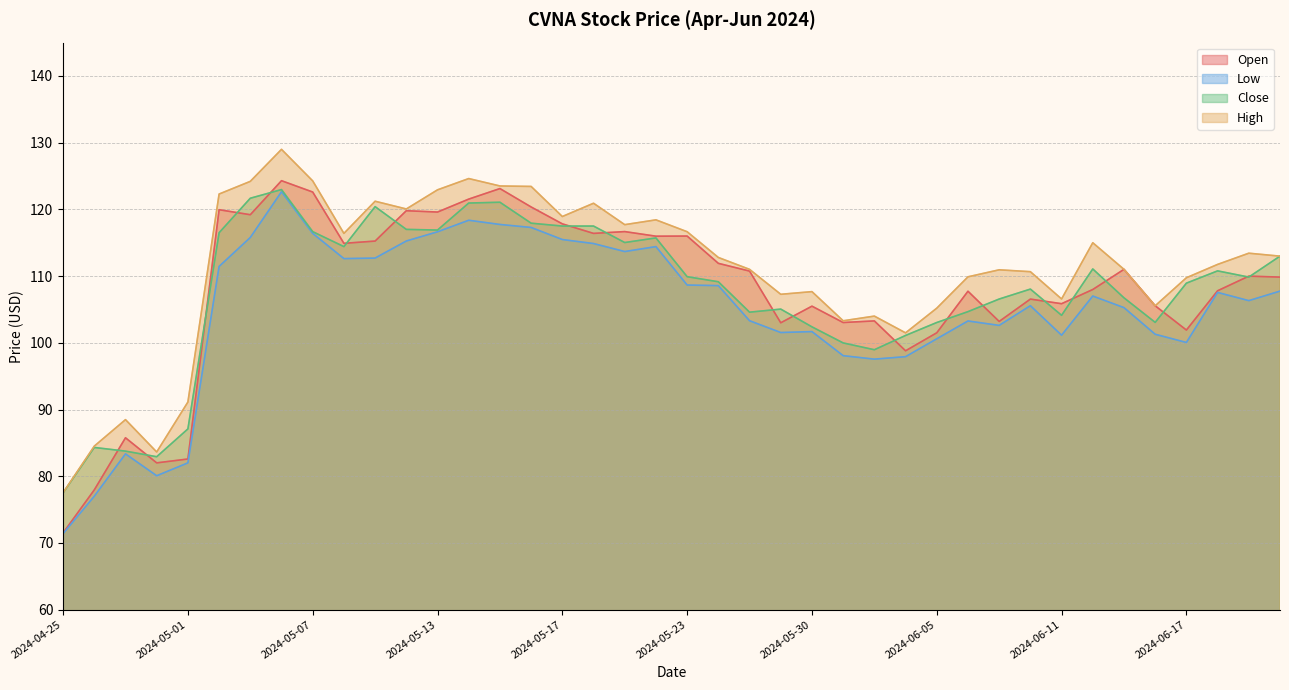

True or false: Low and Close intersect in this chart.

False